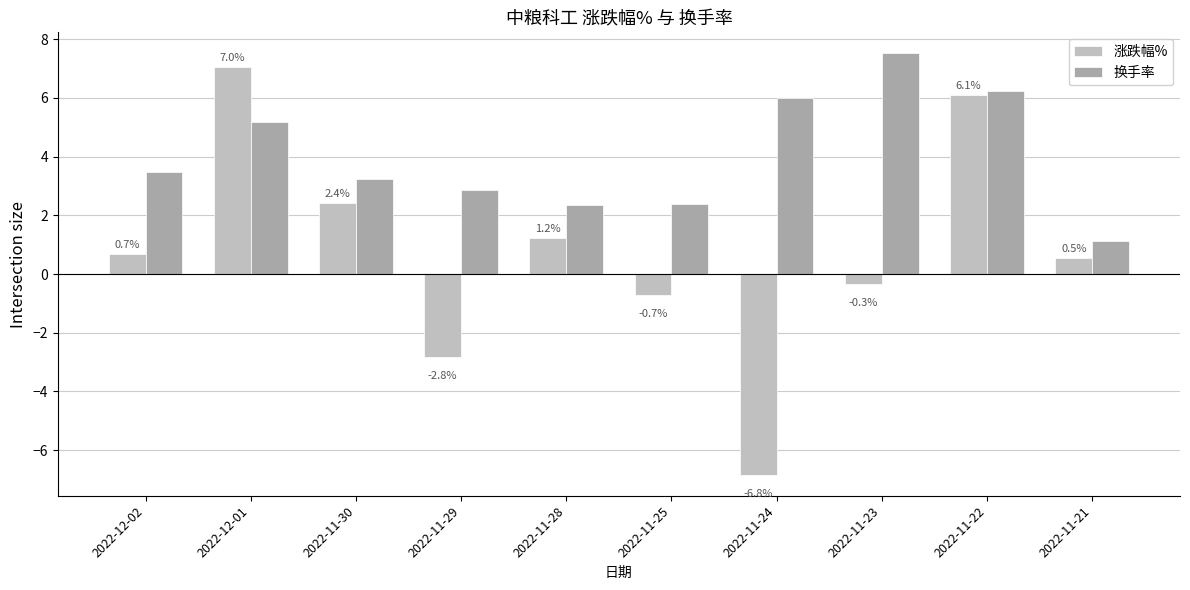

Is it true that 涨跌幅% equals -2.8 at 2022-11-29?

True